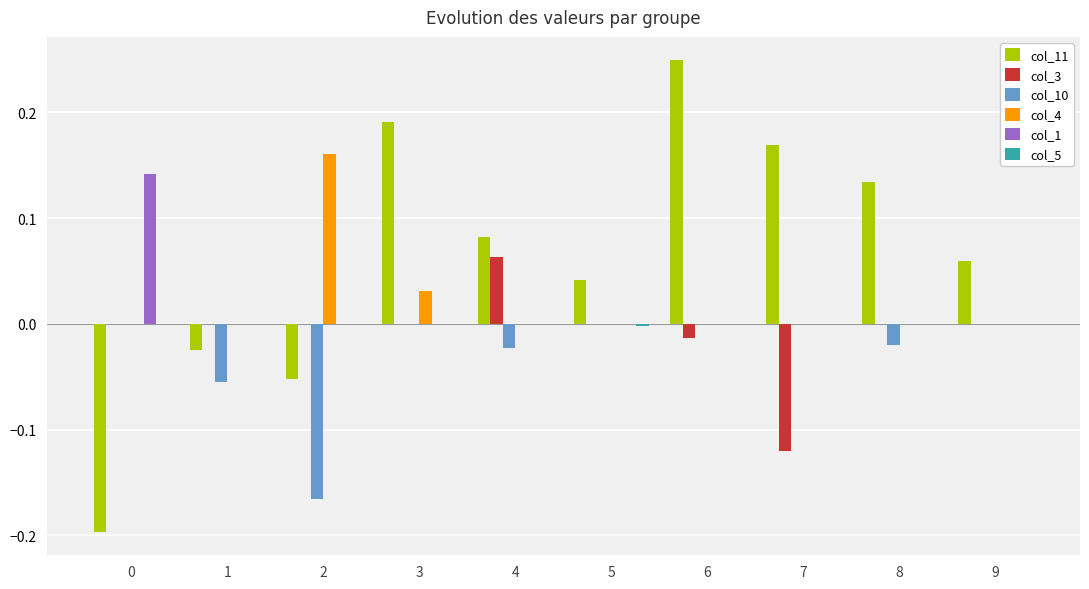

Which series has the largest total across all categories?

col_11